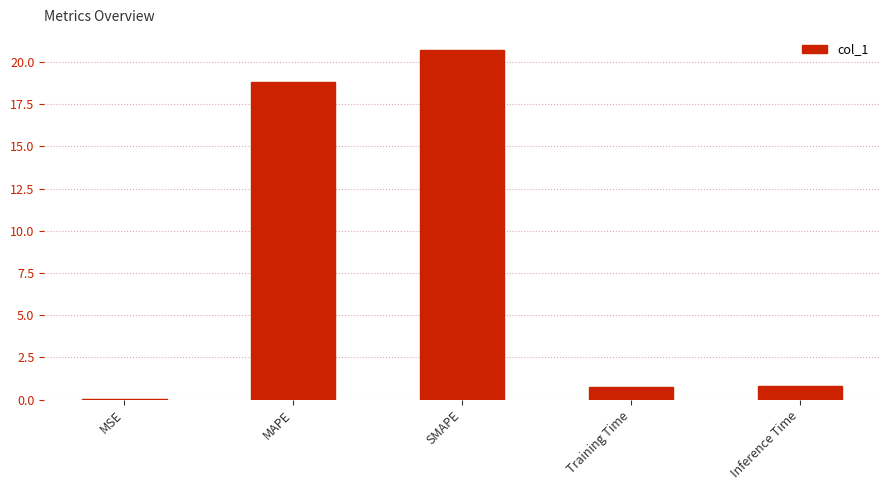

Are the bars grouped side by side (vs. stacked)?

No